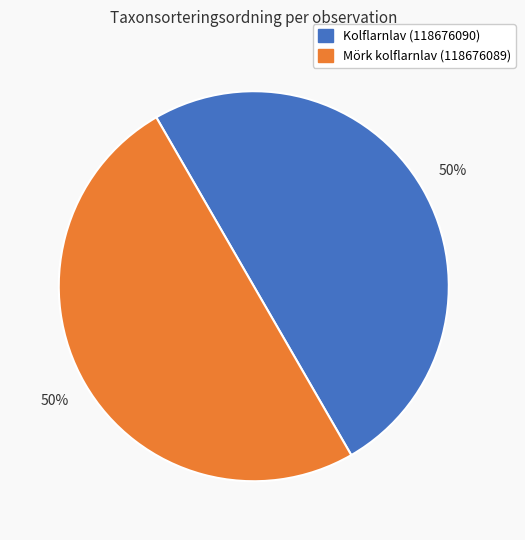

True or false: Kolflarnlav (118676090) accounts for 50% of the total.

True